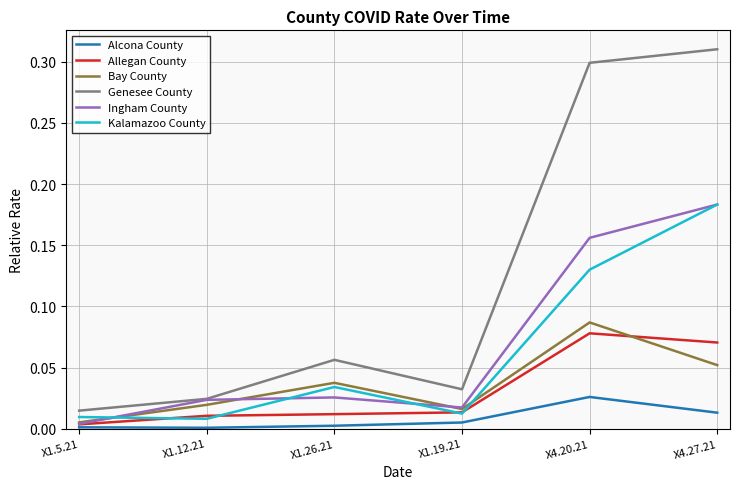

Which series changed the most between X1.5.21 and X1.19.21?

Genesee County